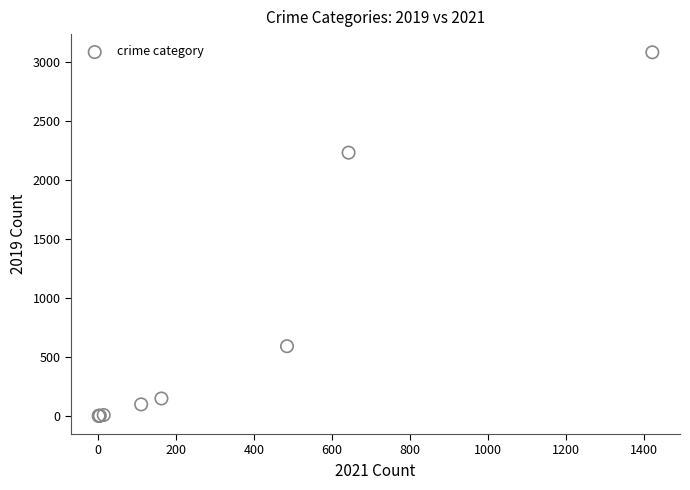

What Y value in the scatter plot is closest to 1540?

2230